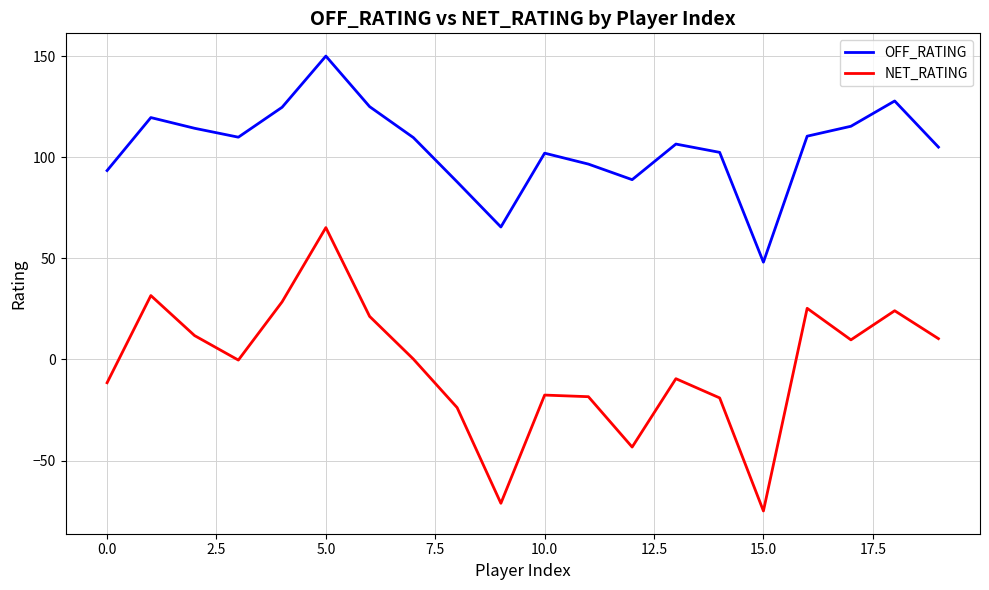

Is this an area chart (filled region under the line)?

No